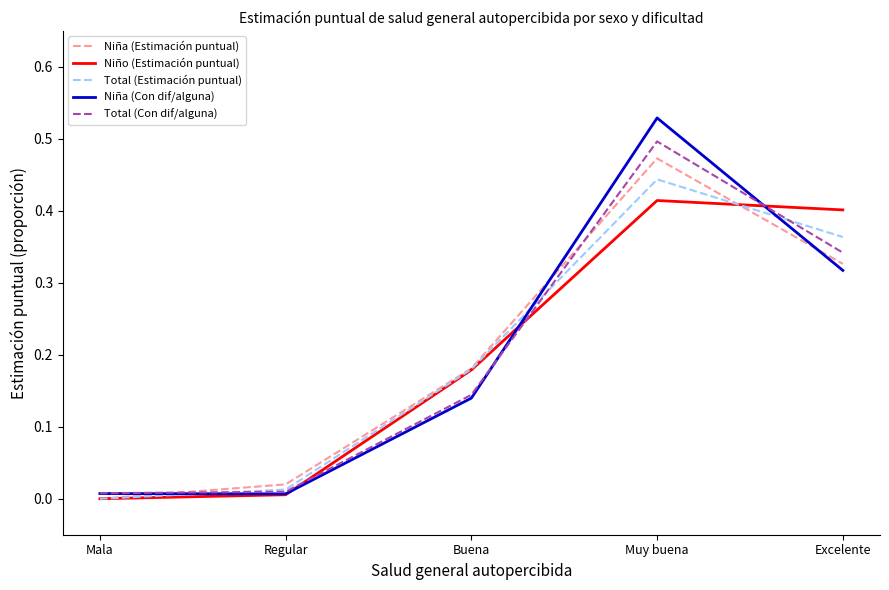

How many values in the Niño (Estimación puntual) series exceed 0?

4